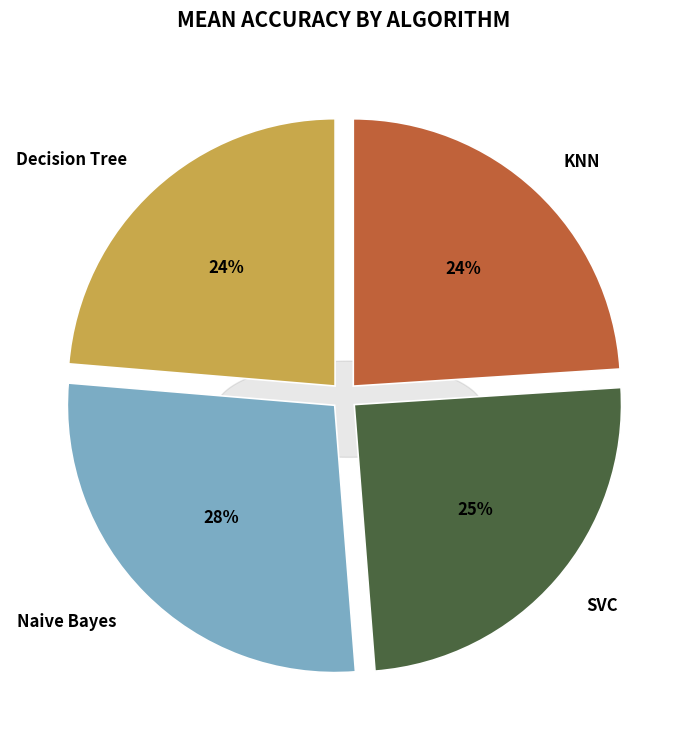

Between Naive Bayes and Decision Tree, which is larger?

Naive Bayes